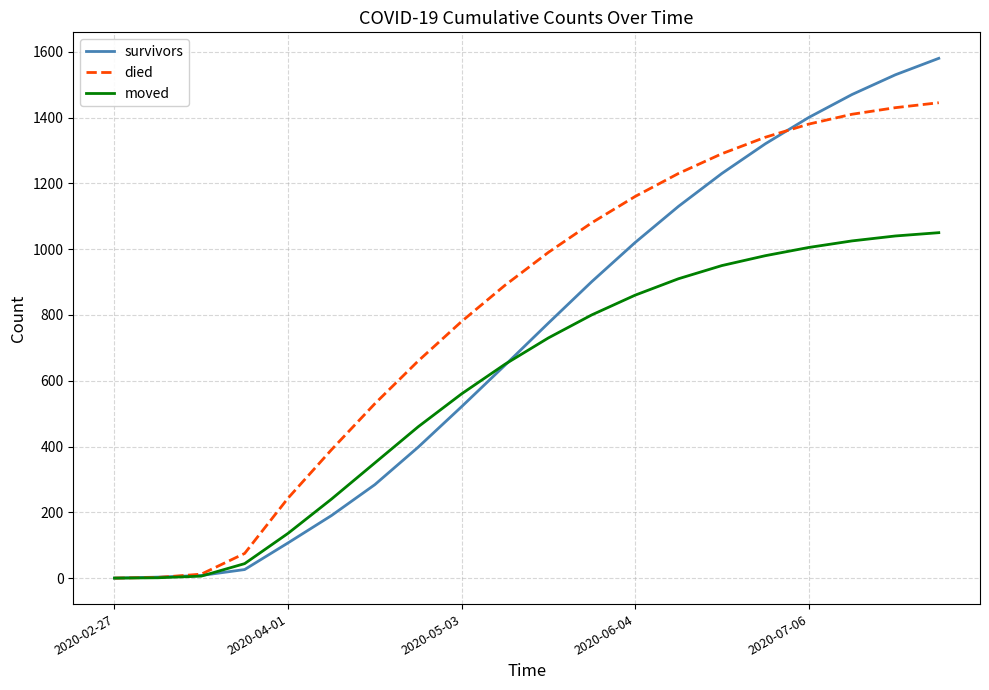

What is the highest value of the died series?

1445